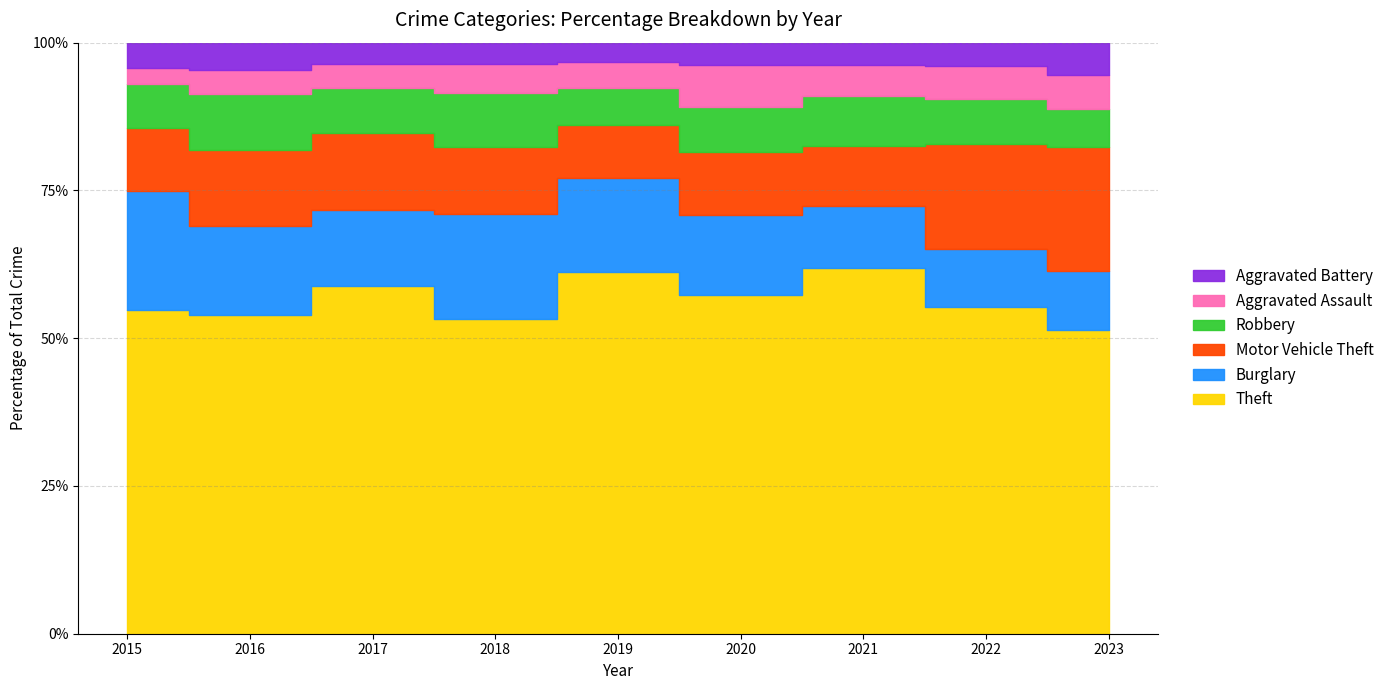

Is the value of Aggravated Battery at 2021 greater than the value of Motor Vehicle Theft at 2017?

No